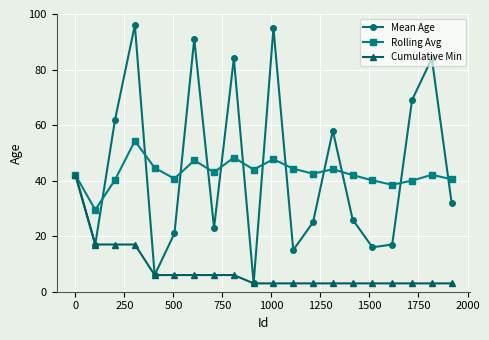

Which series ends up on top after the final intersection of Mean Age and Rolling Avg?

Rolling Avg